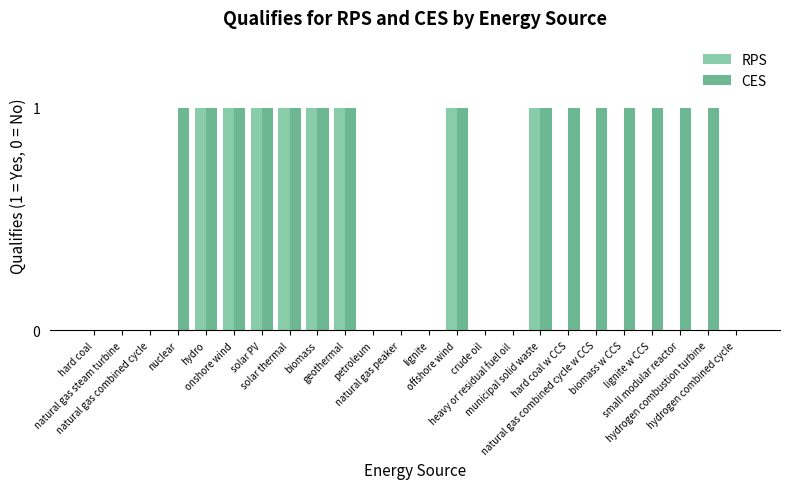

Which series has the largest total across all categories?

CES